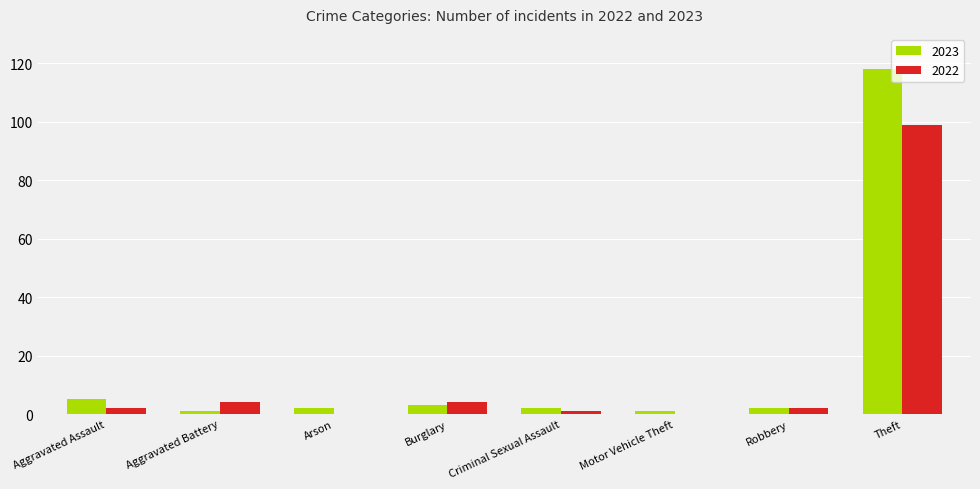

Are the bars grouped side by side (vs. stacked)?

Yes